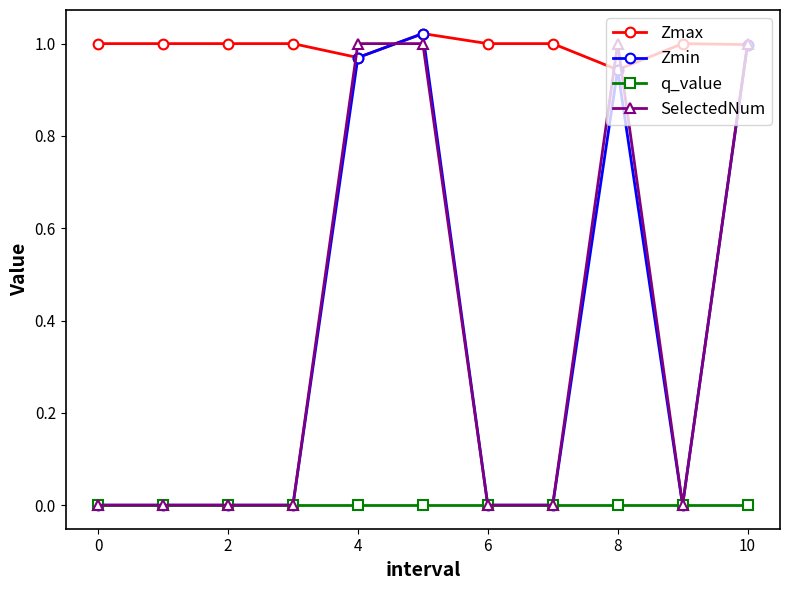

Reading left to right, list all the values displayed in this chart.

Zmax: 1.0	1.0	1.0	1.0	1.0	1.0	1.0	1.0	0.9	1.0	1.0
Zmin: 0.0	0.0	0.0	0.0	1.0	1.0	0.0	0.0	0.9	0.0	1.0
q_value: 0.0	0.0	0.0	0.0	-0.0	-0.0	0.0	0.0	-0.0	0.0	-0.0
SelectedNum: 0.0	0.0	0.0	0.0	1.0	1.0	0.0	0.0	1.0	0.0	1.0